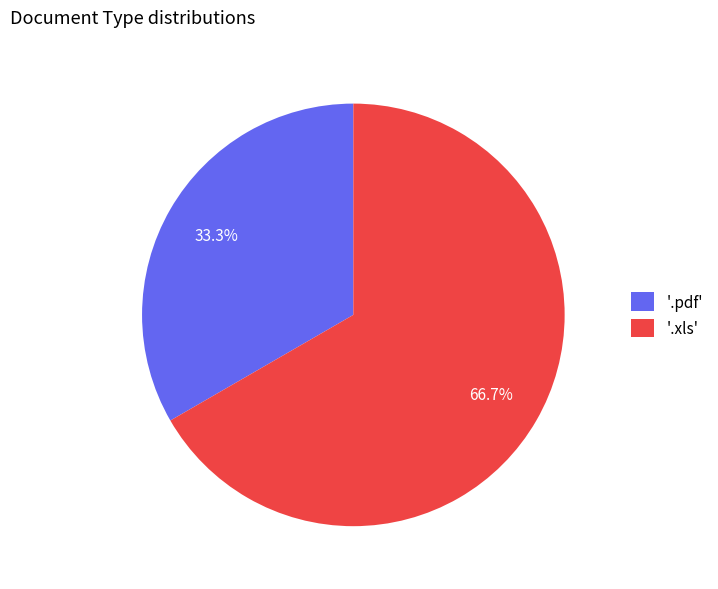

Which category accounts for the majority?

'.xls'